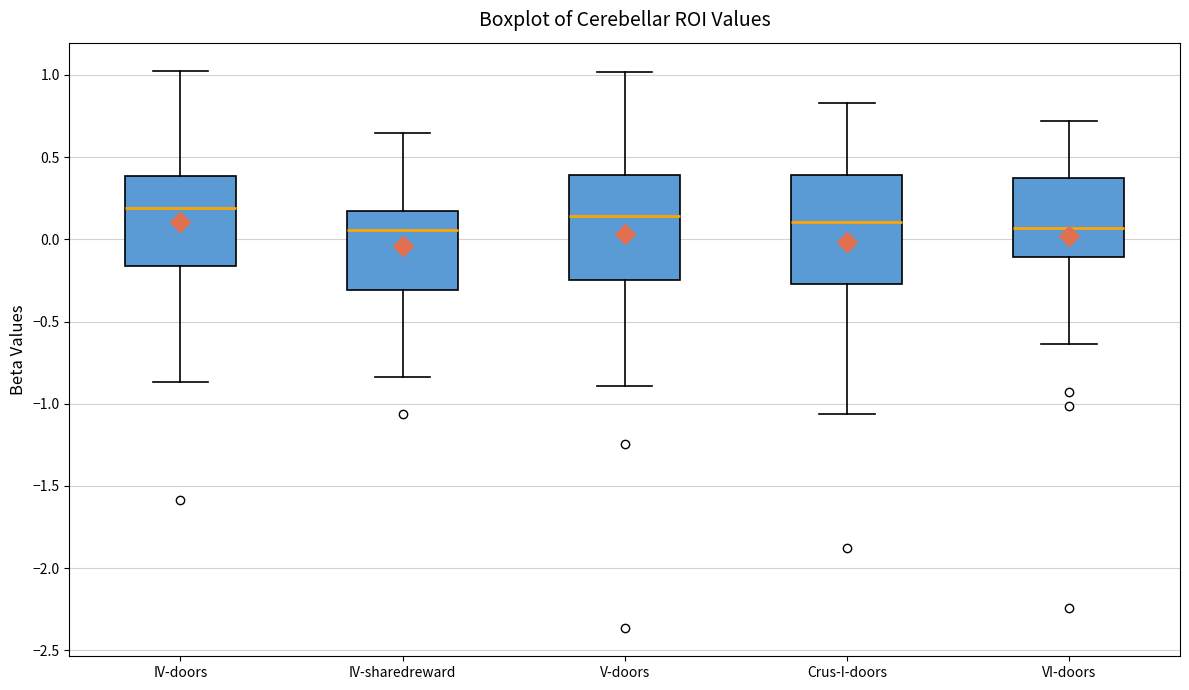

Reading left to right, read every box against the y-axis: the position of its median line, the range the box covers, and the ends of its whiskers. The values are not printed on the chart, so give them approximately, as read against the axis.

IV-doors: median 0.20, box -0.15 to 0.40, whiskers -0.85 to 1.05
IV-sharedreward: median 0.05, box -0.30 to 0.15, whiskers -0.85 to 0.65
V-doors: median 0.15, box -0.25 to 0.40, whiskers -0.90 to 1.00
Crus-I-doors: median 0.10, box -0.25 to 0.40, whiskers -1.05 to 0.85
VI-doors: median 0.05, box -0.10 to 0.35, whiskers -0.65 to 0.70